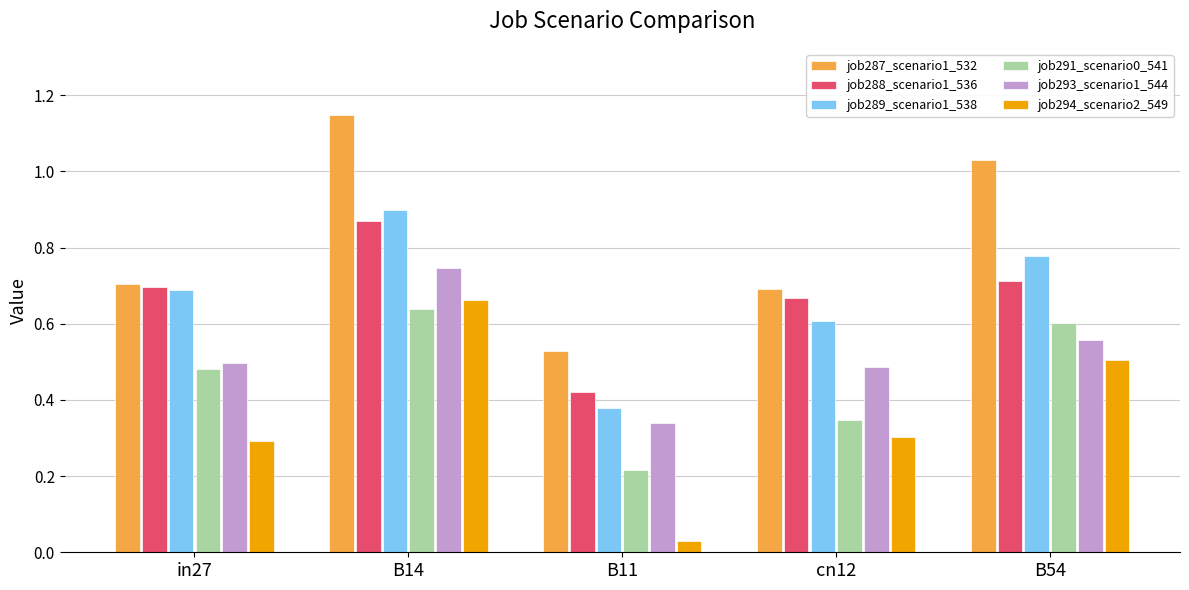

What is the total value across all series at B14?

5.0